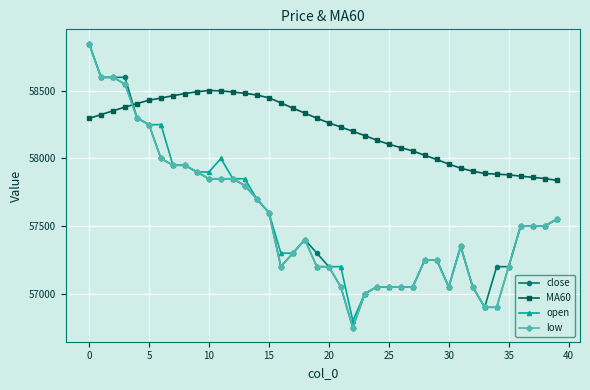

How many data points in MA60 are above 58295?

20